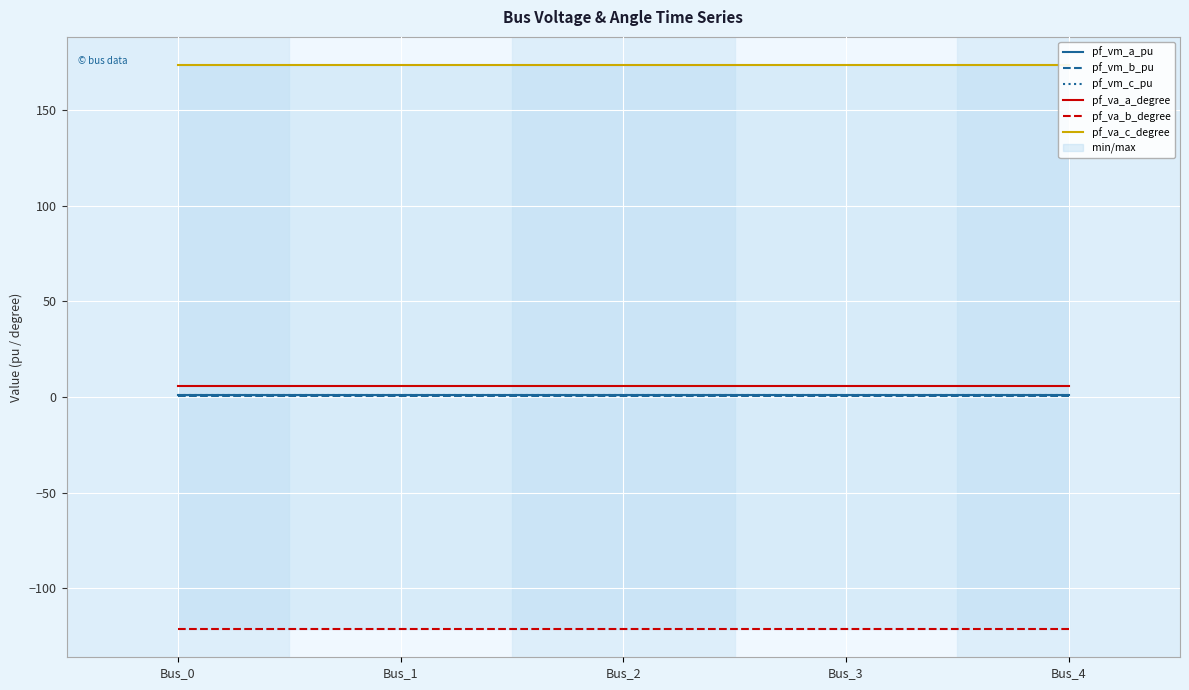

Which series has the largest total across all categories?

pf_va_c_degree